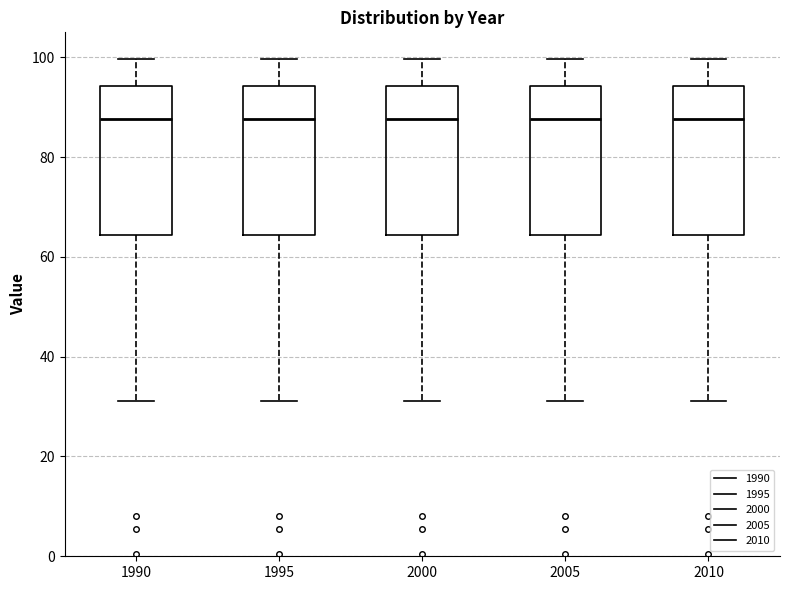

Reading left to right, read every box against the y-axis: the position of its median line, the range the box covers, and the ends of its whiskers. The values are not printed on the chart, so give them approximately, as read against the axis.

1990: median 88, box 64 to 94, whiskers 32 to 100
1995: median 88, box 64 to 94, whiskers 32 to 100
2000: median 88, box 64 to 94, whiskers 32 to 100
2005: median 88, box 64 to 94, whiskers 32 to 100
2010: median 88, box 64 to 94, whiskers 32 to 100